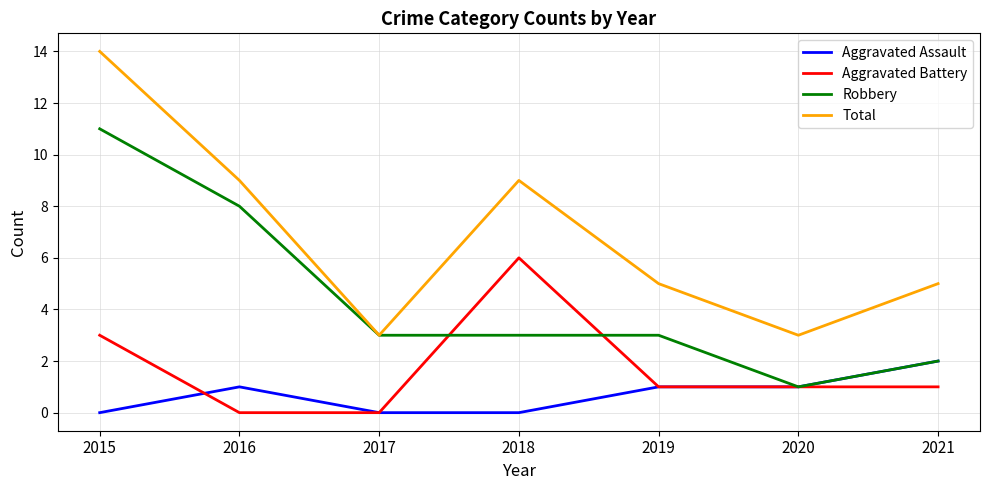

Reading left to right, transcribe all the data shown in this chart.

Aggravated Assault: 0	1	0	0	1	1	2
Aggravated Battery: 3	0	0	6	1	1	1
Robbery: 11	8	3	3	3	1	2
Total: 14	9	3	9	5	3	5